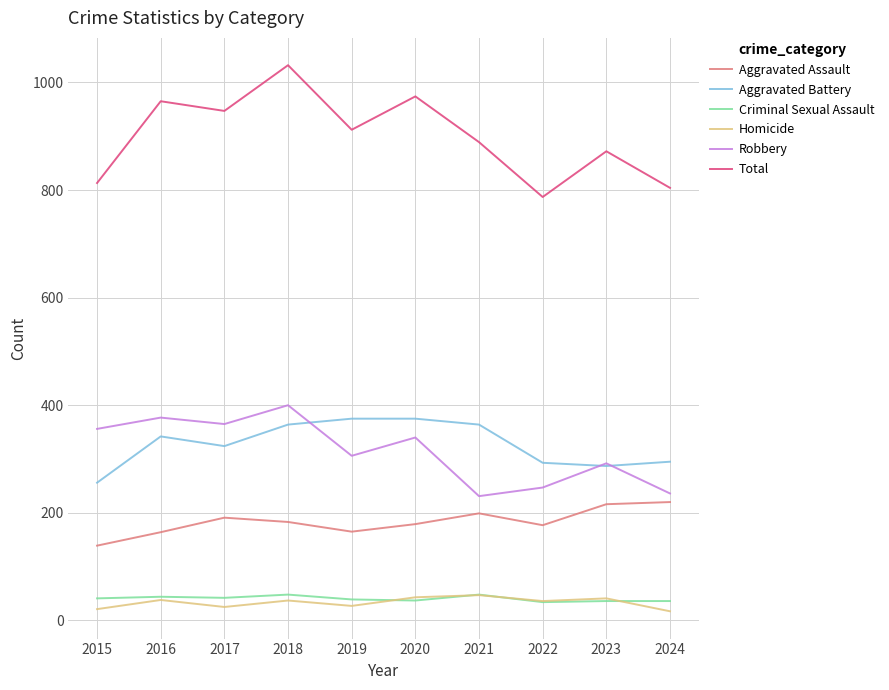

What is the maximum value for Homicide?

47